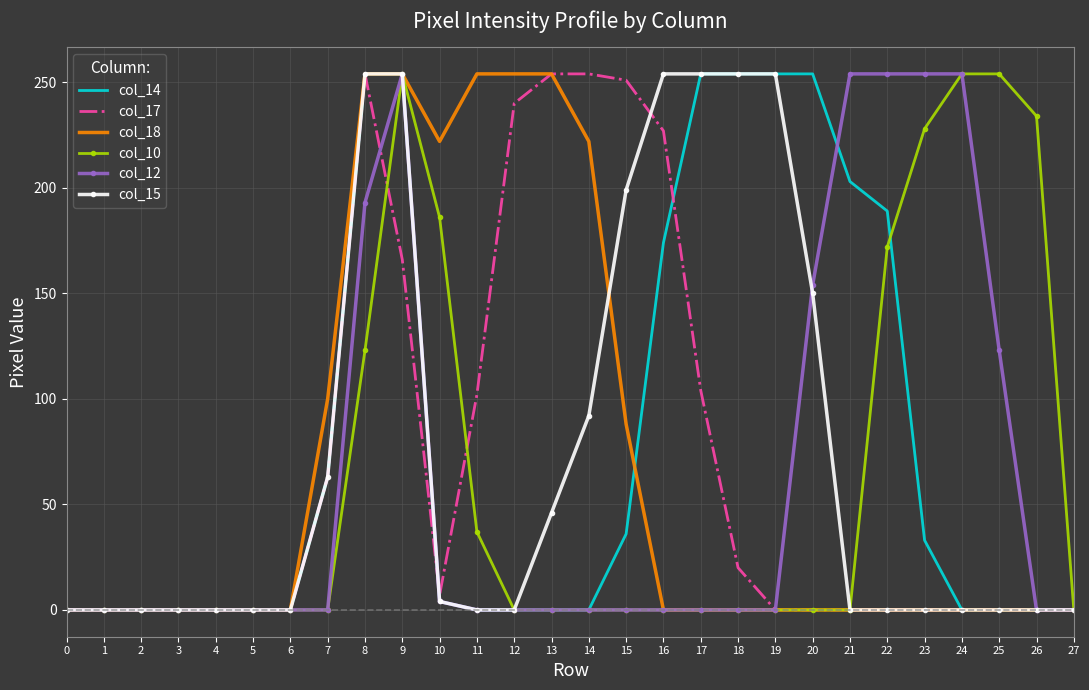

What is the spread (max minus min) of values at 15?

251